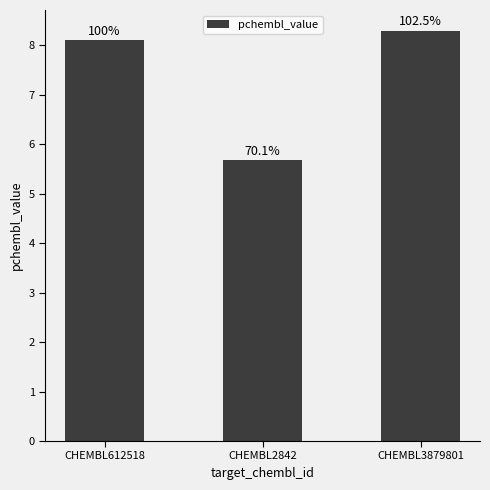

Does the chart contain any negative values?

No